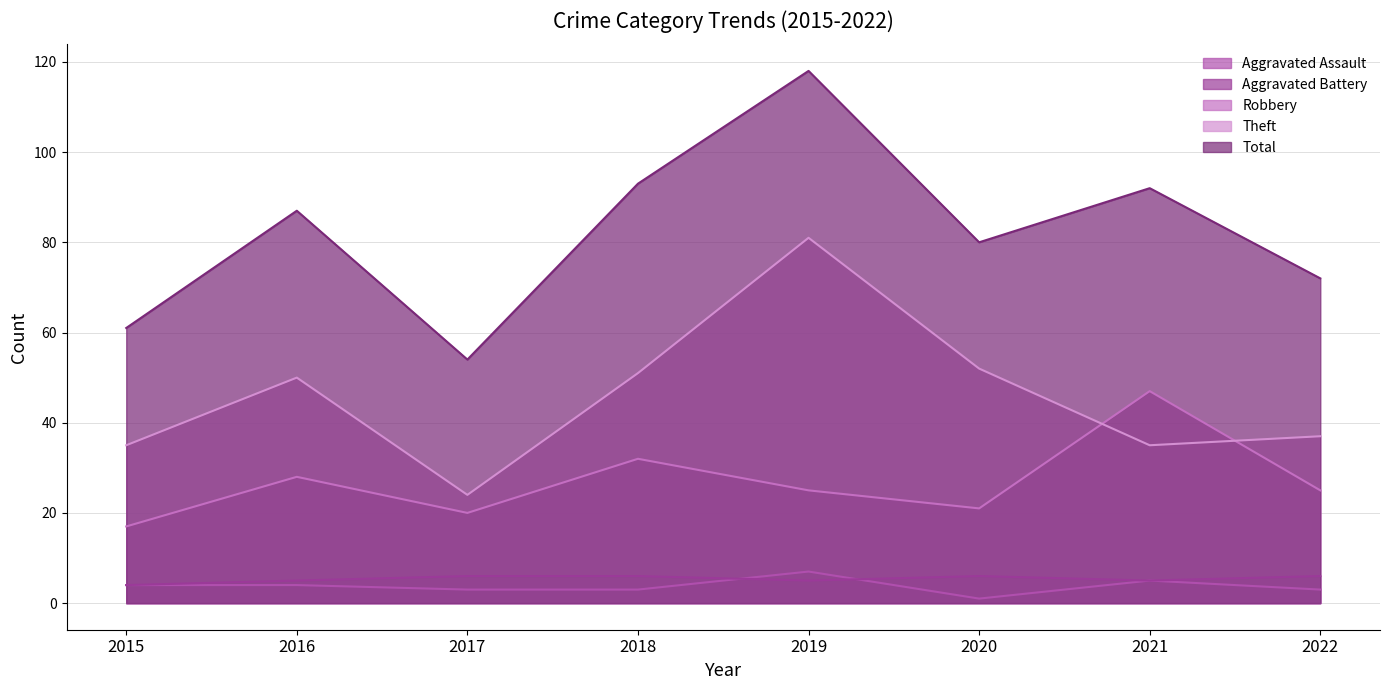

What is the value of the Aggravated Assault point at the 1st from the left?

4